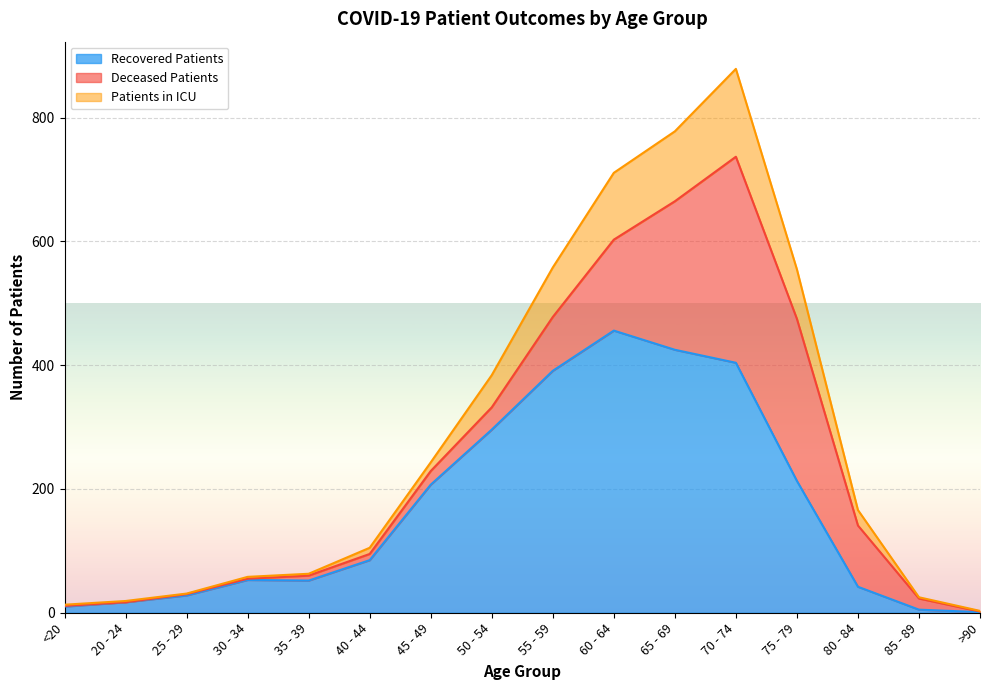

At which category is the sum across all series the highest?

70 - 74